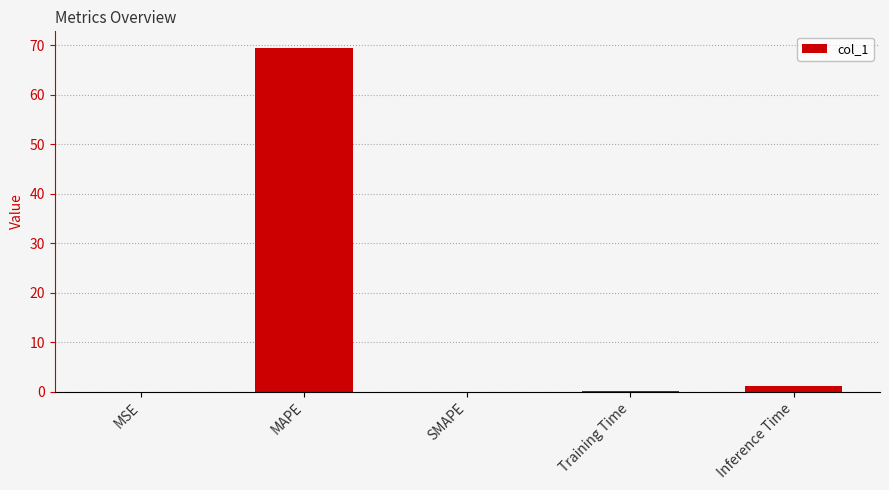

What is the maximum value shown in the chart?

69.3